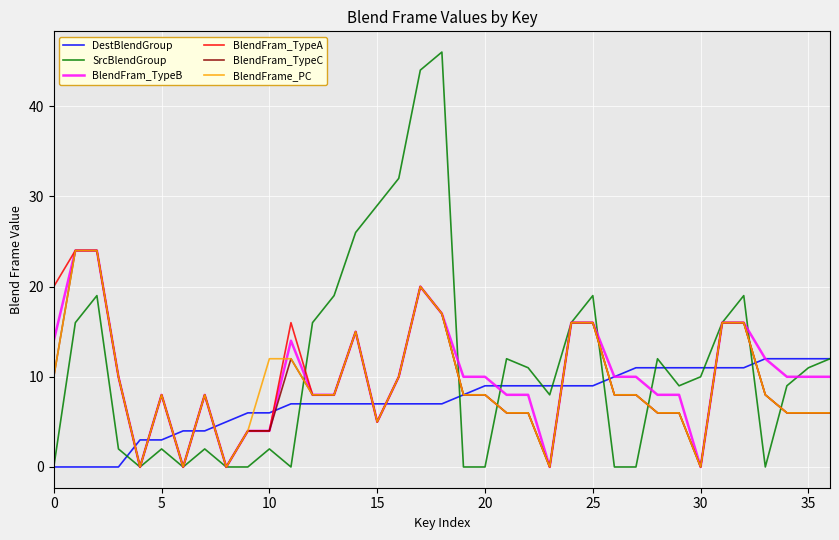

What is the highest value of the SrcBlendGroup series?

46